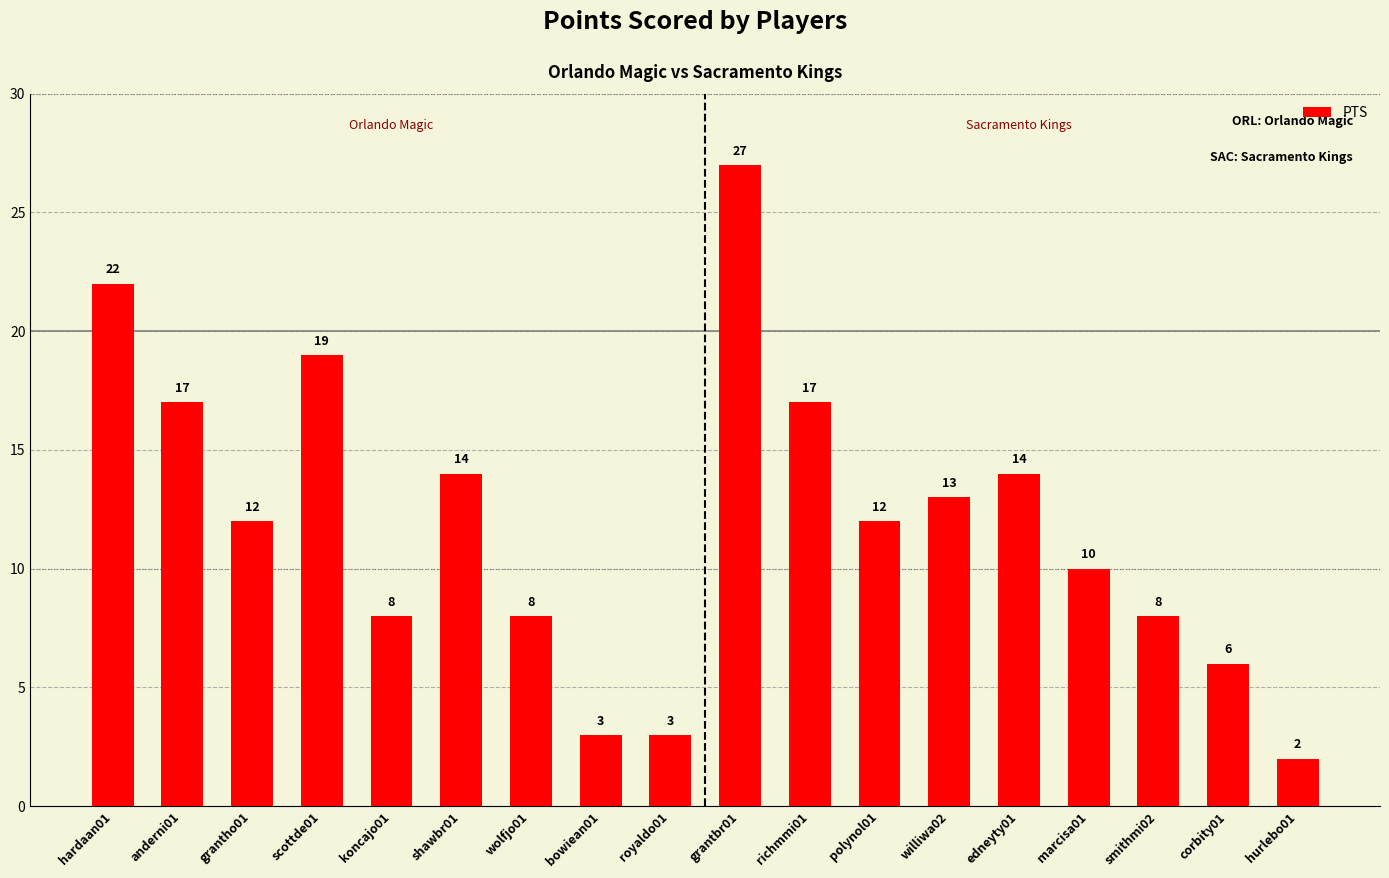

Does the chart contain stacked bars?

No